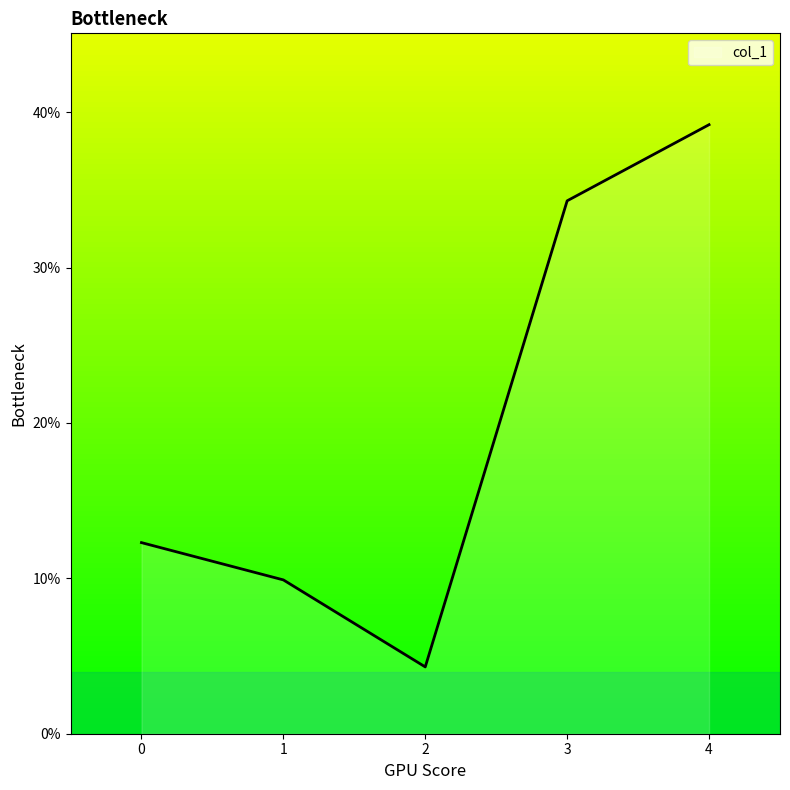

Is this an area chart (filled region under the line)?

Yes